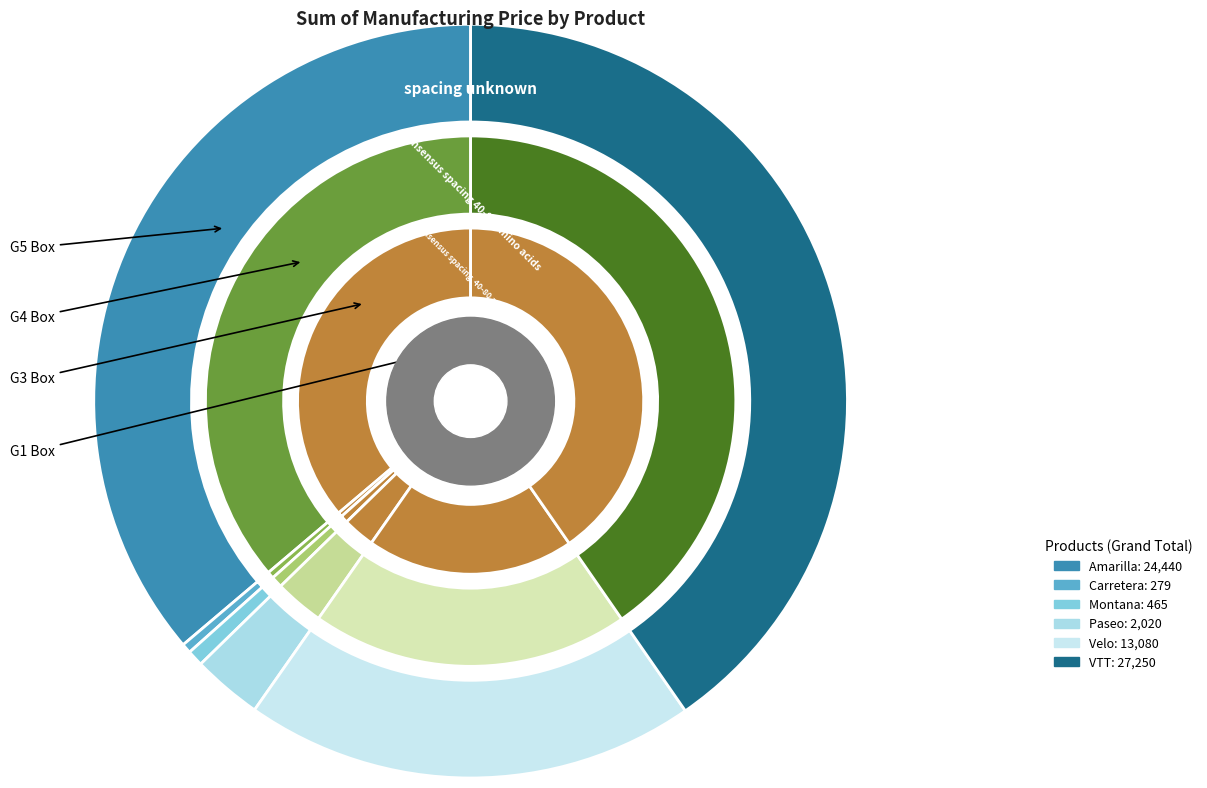

What percentage is the Montana slice, to the nearest percent?

1%